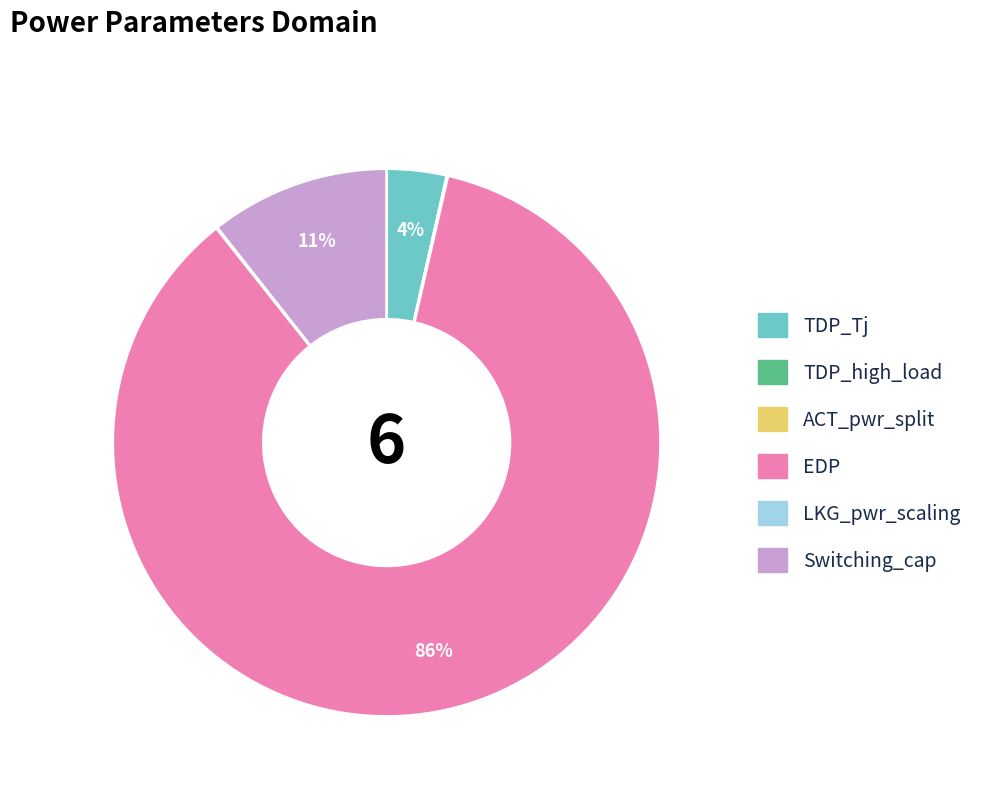

The Switching_cap slice represents 1% of the pie. True or false?

False